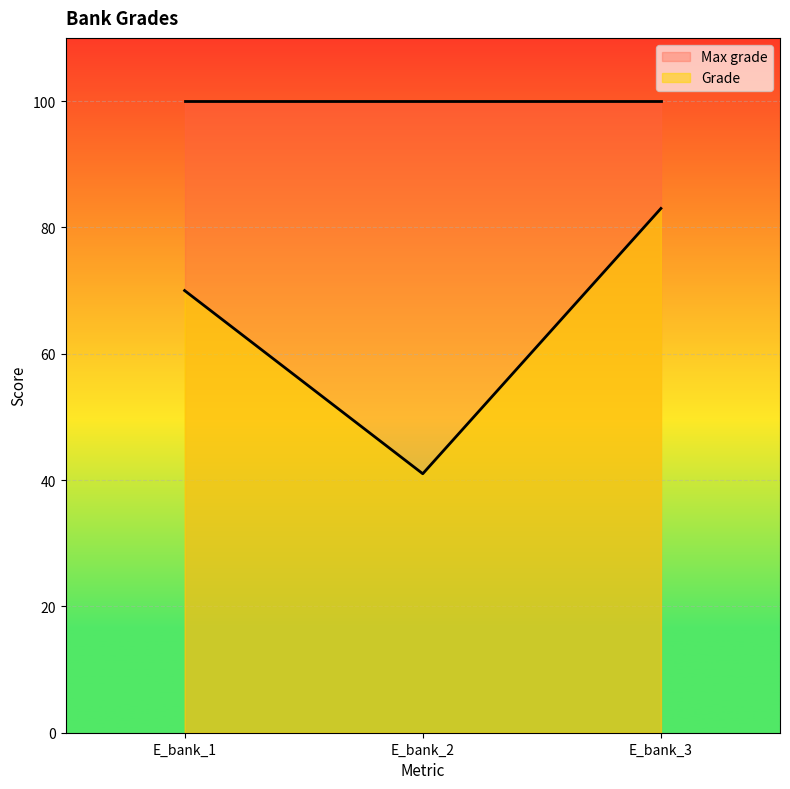

The value at E_bank_3 is 83. True or false?

True